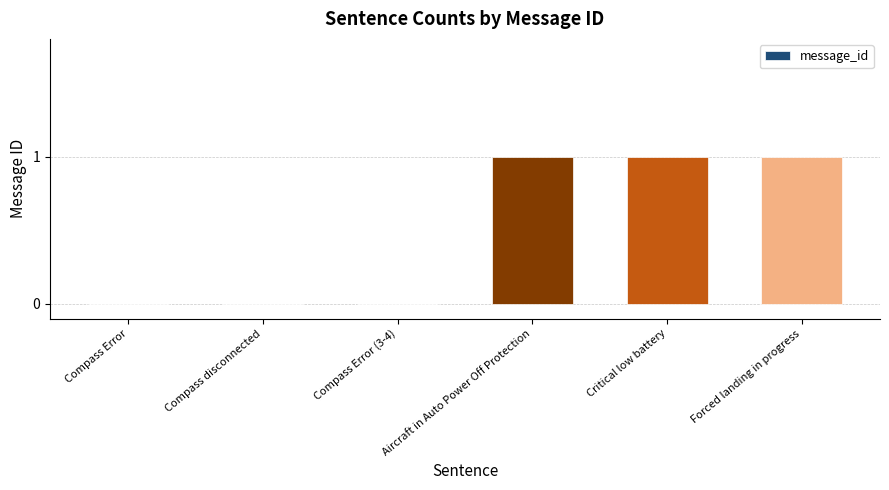

Does the chart contain stacked bars?

No